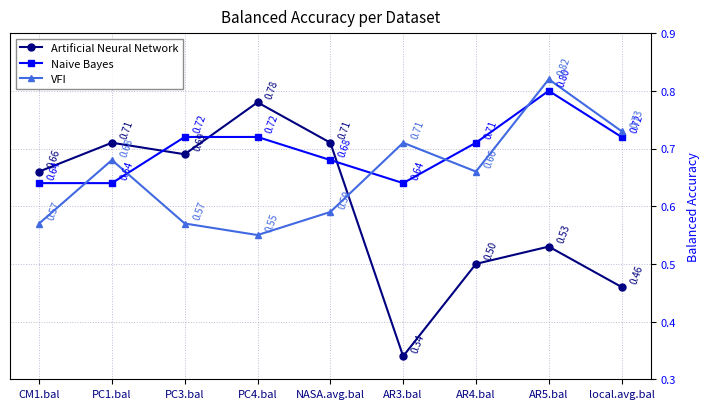

Rank the series at AR5.bal from highest to lowest value.

VFI, Naive Bayes, Artificial Neural Network